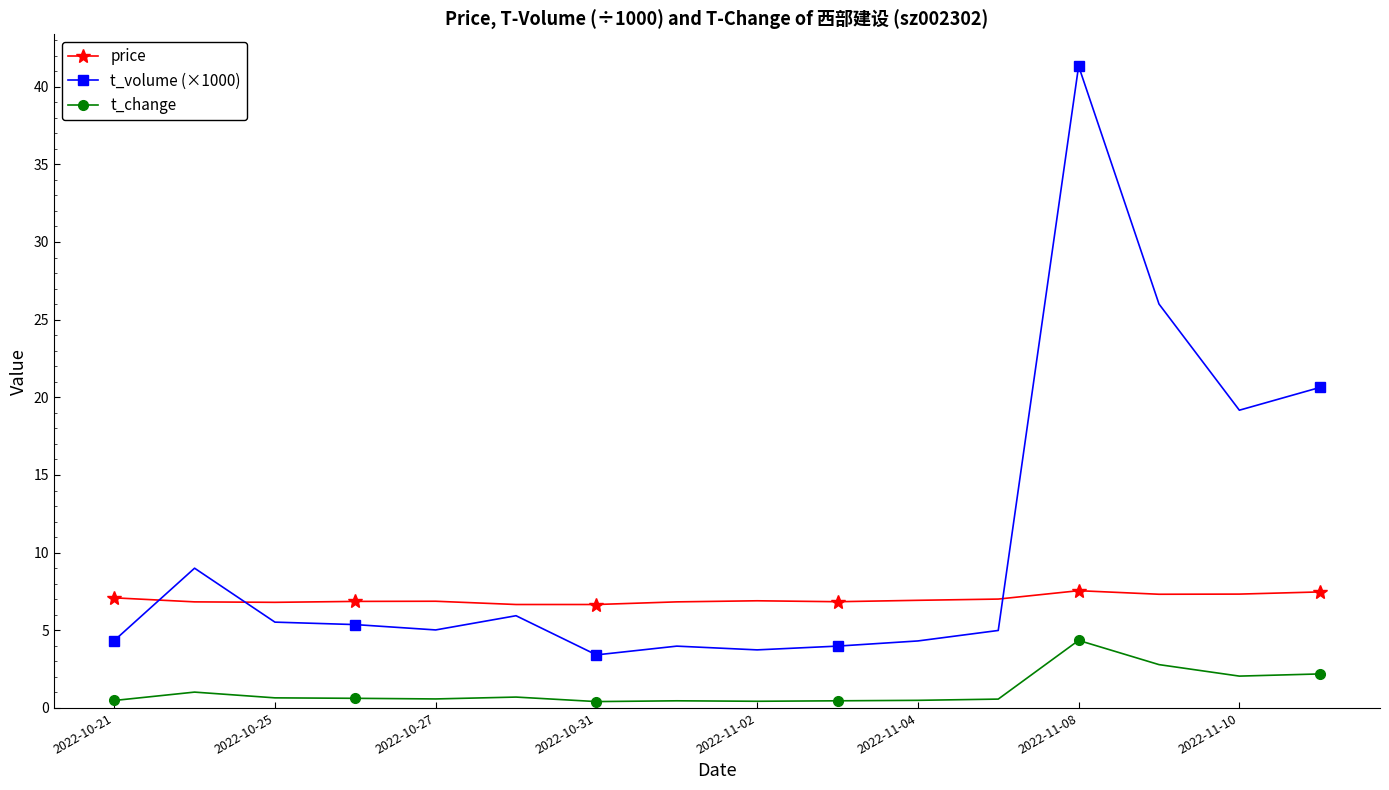

True or false: t_change has more than 1 interior local peaks.

True